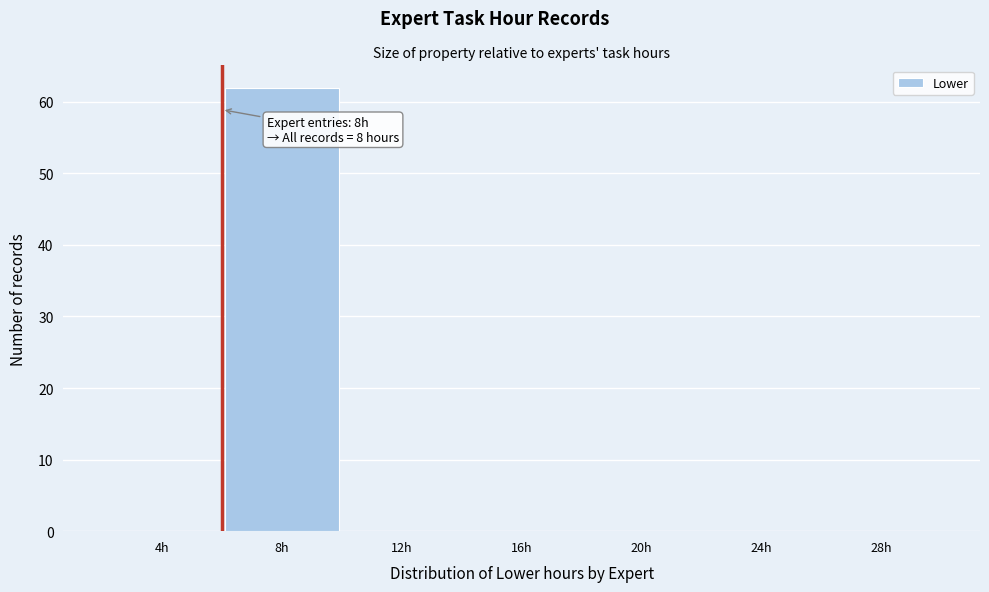

Reading left to right, transcribe all the data shown in this chart.

4h=0	8h=62	12h=0	16h=0	20h=0	24h=0	28h=0